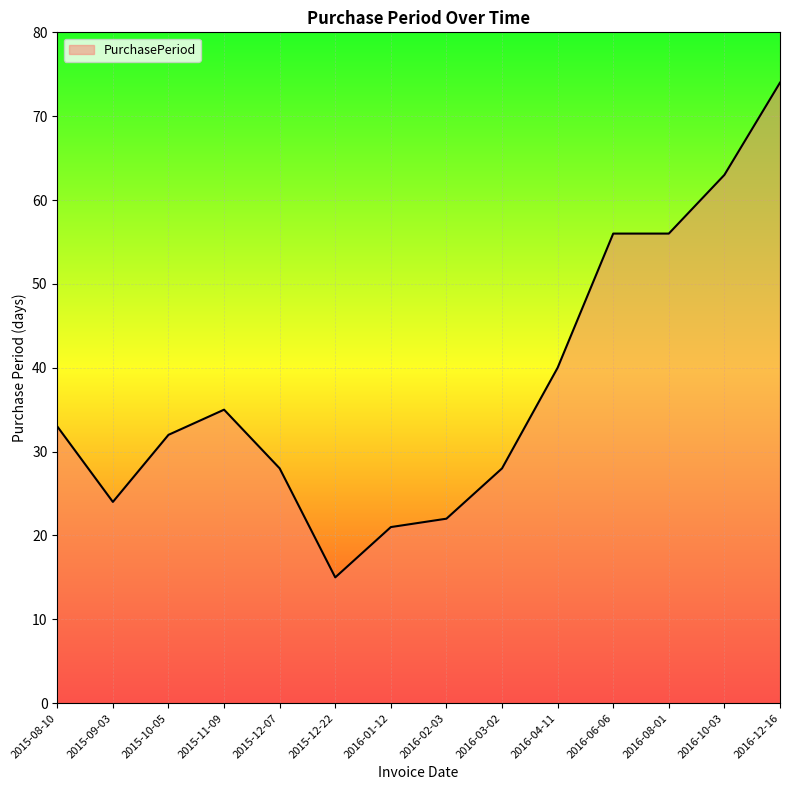

The chart shows a value of 117 at 2016-12-16. True or false?

False